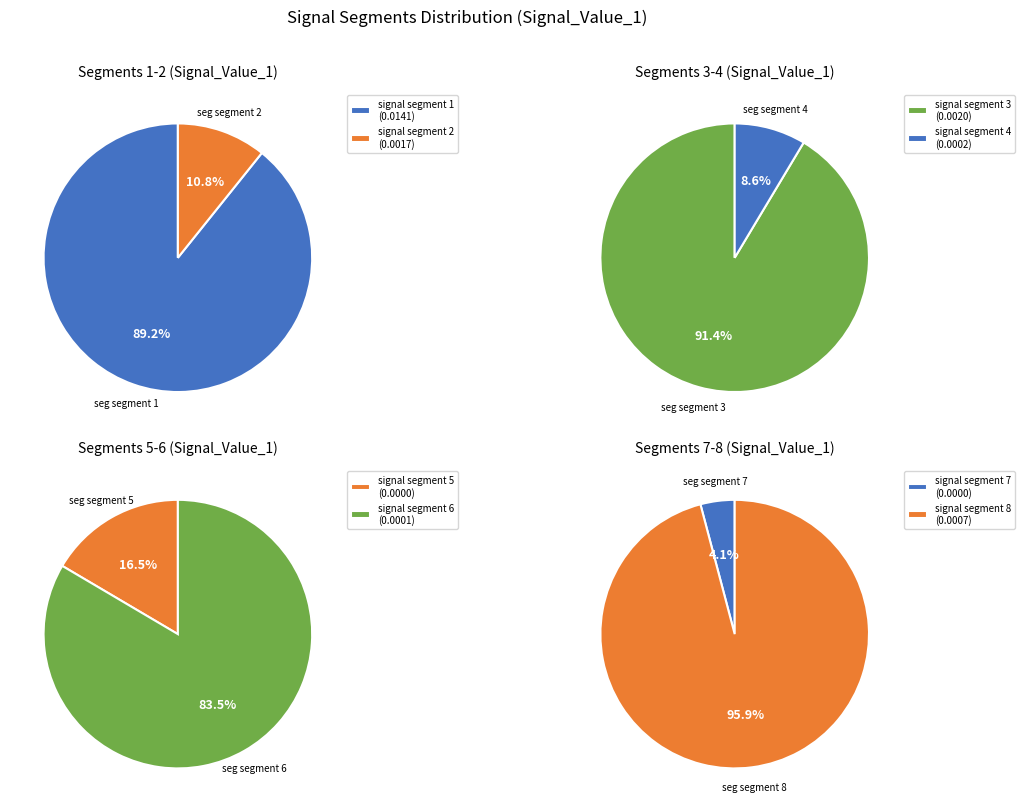

How many slices are in this pie chart?

8